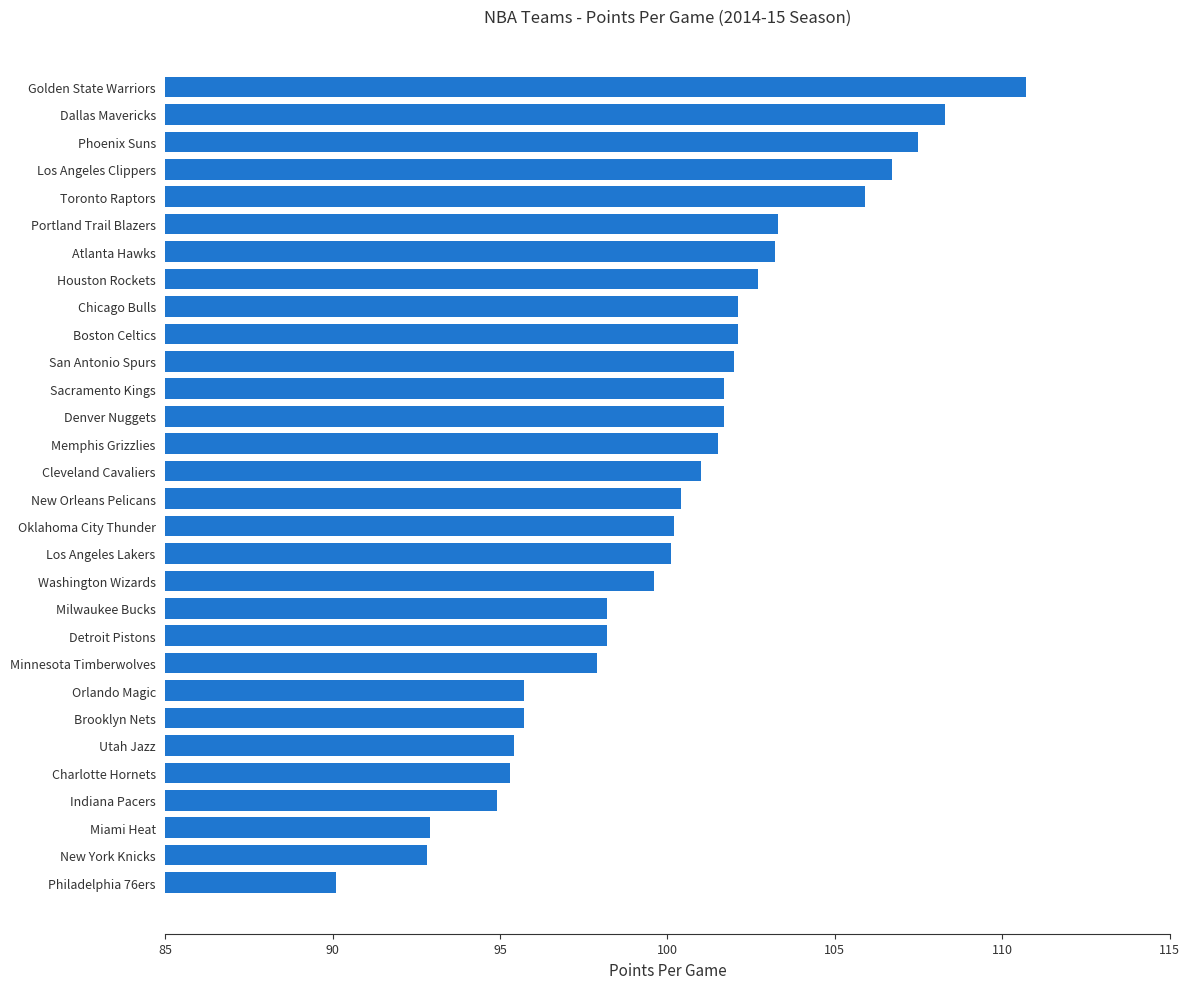

What is the change in value from Utah Jazz to Houston Rockets?

+7.3